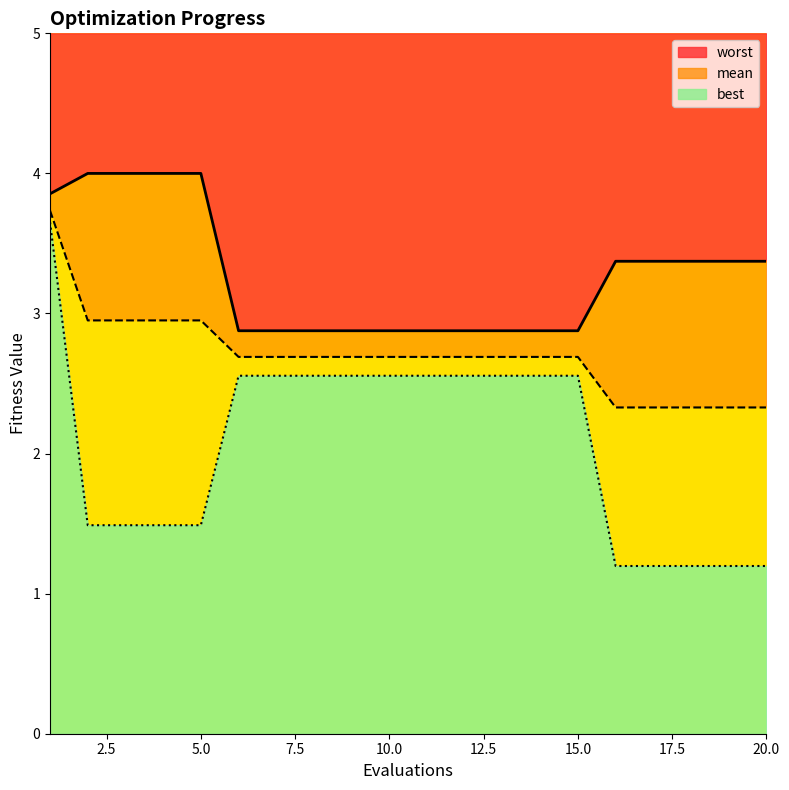

At which category does the chart reach its peak across all series?

2